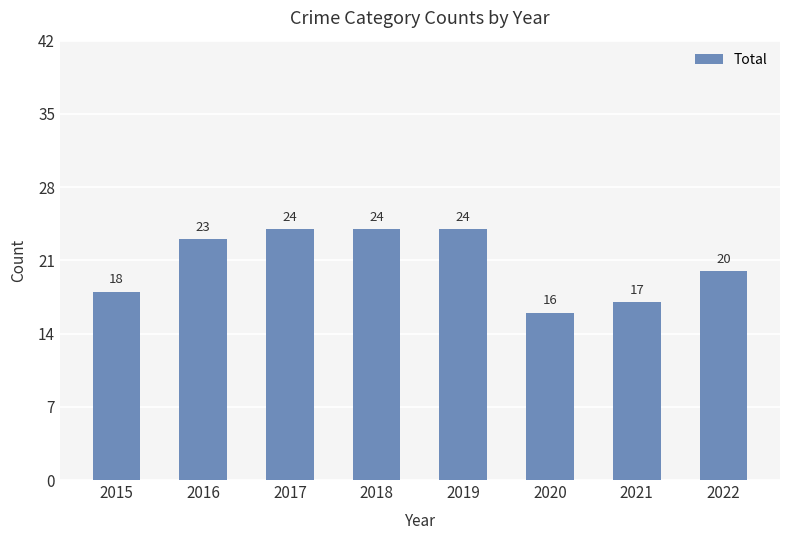

The value at 2021 is 9. True or false?

False